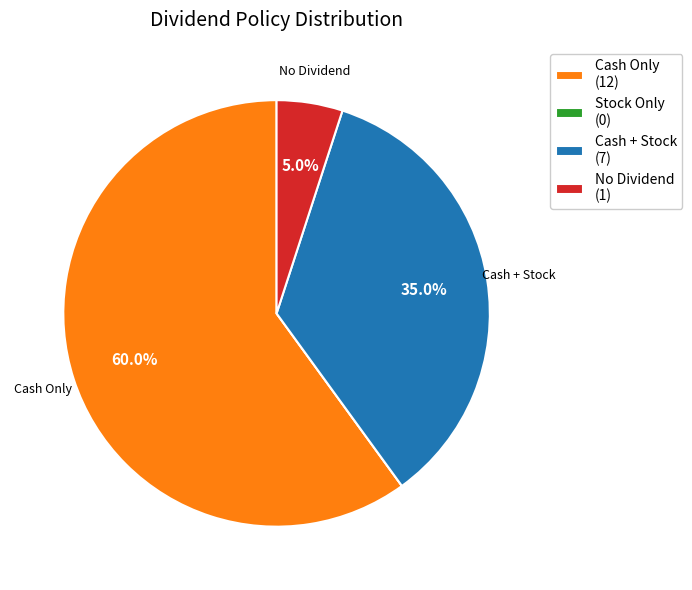

To the nearest percent, what is the average slice percentage?

25%